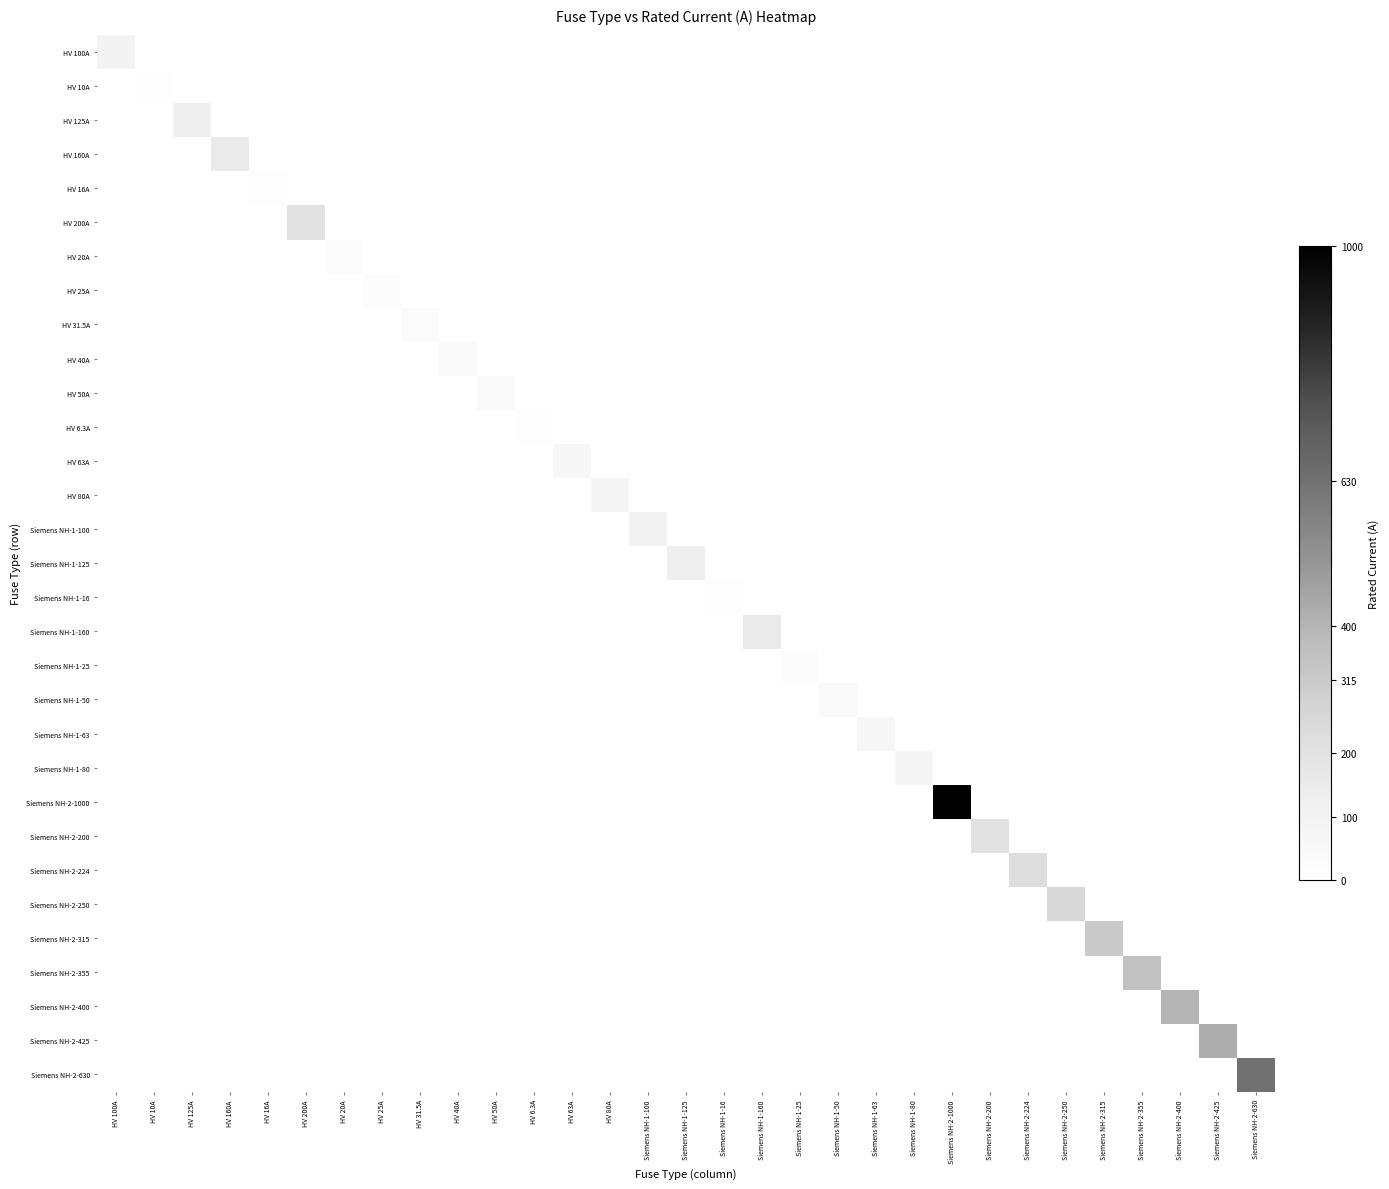

At which category is the sum across all series the highest?

Siemens NH-2-1000